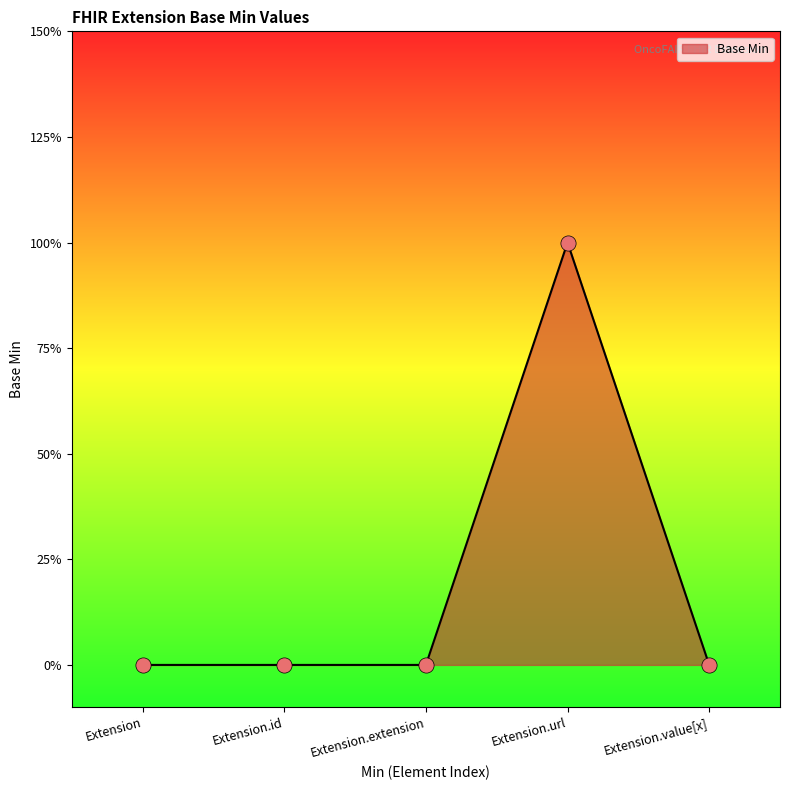

Does the chart have visible grid lines?

No